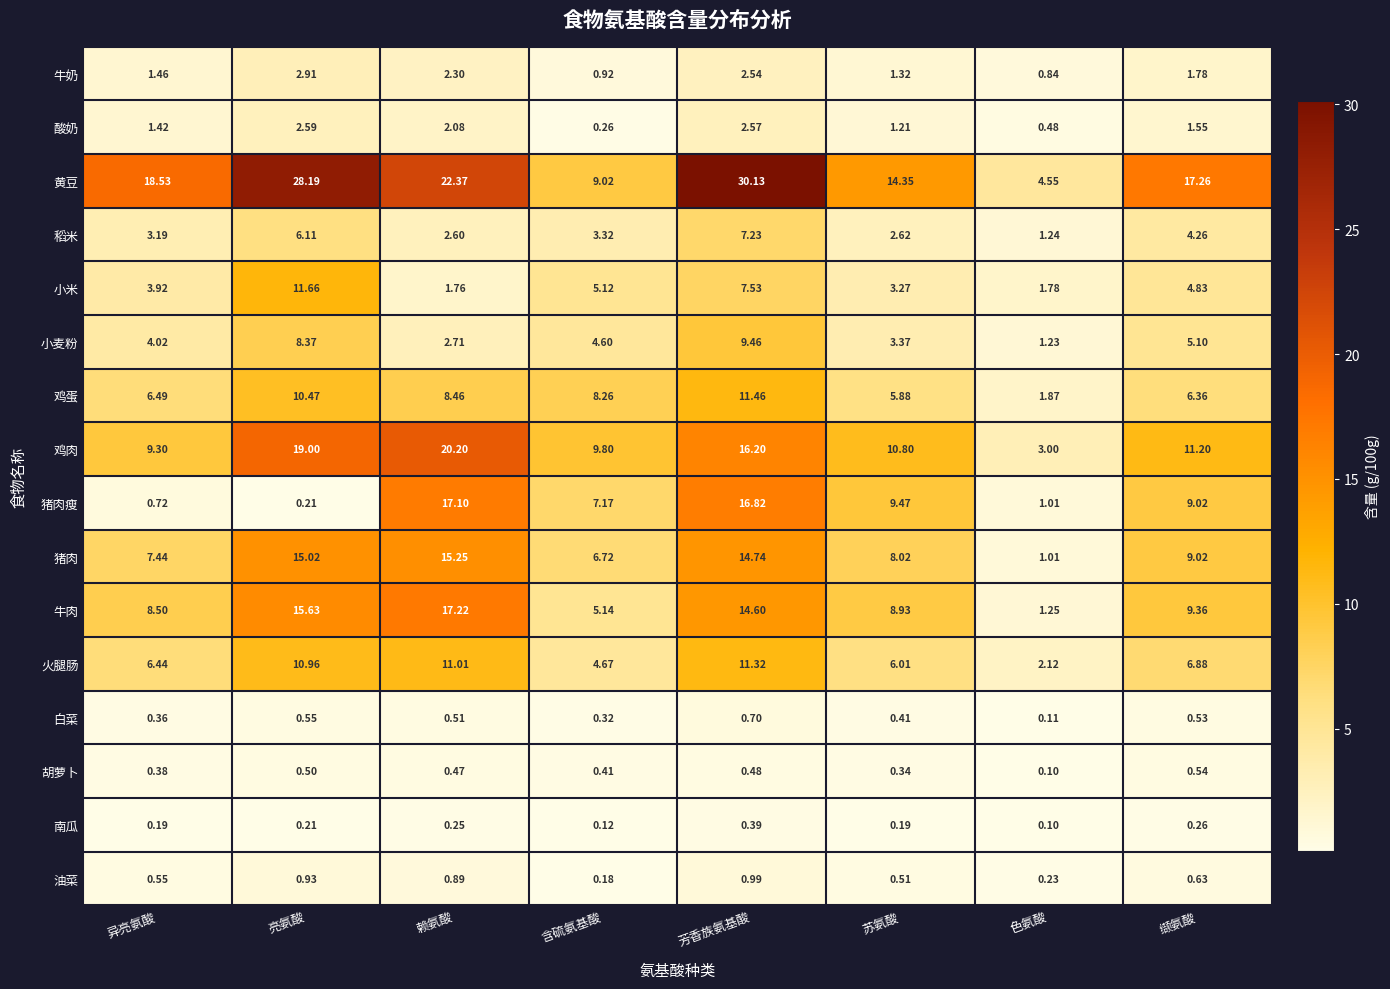

Which series has the largest range (max minus min)?

黄豆